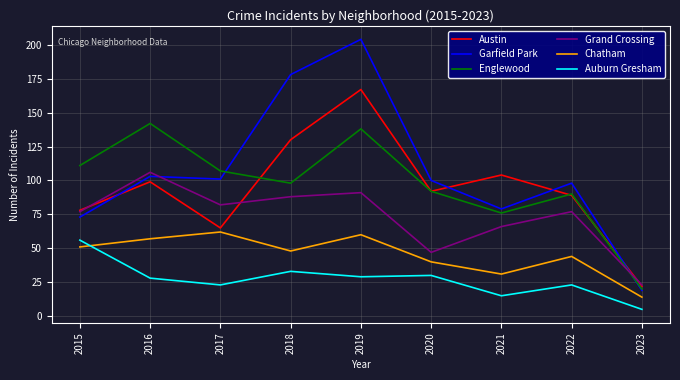

Where is the first local minimum for Grand Crossing?

2017